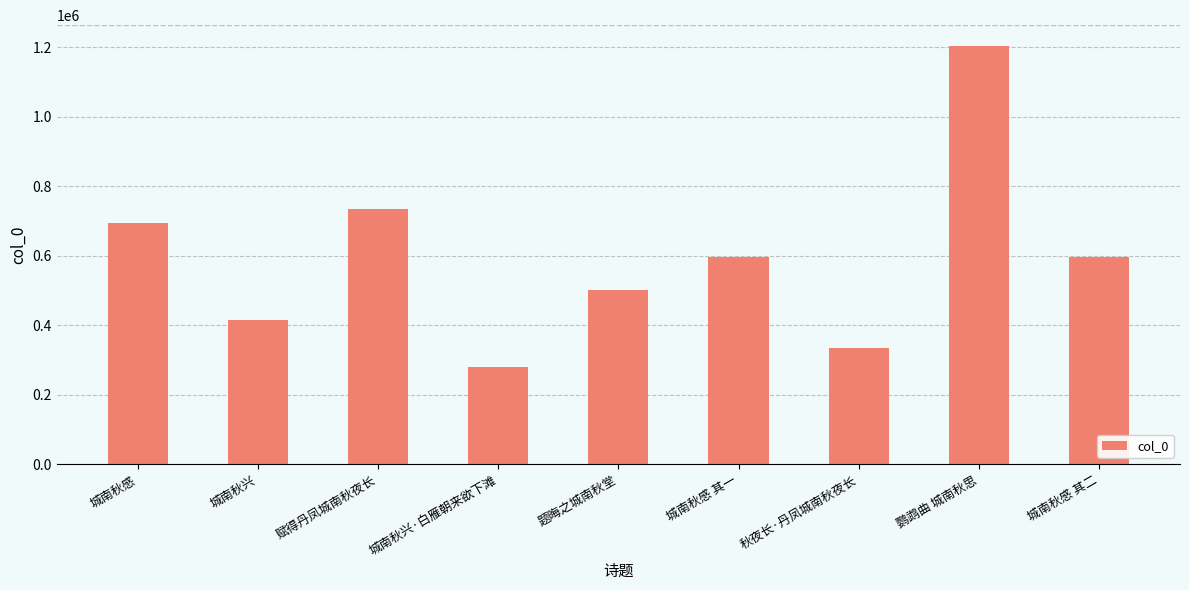

What is the sum of the values at 城南秋感 and 城南秋感 其二?

1291346